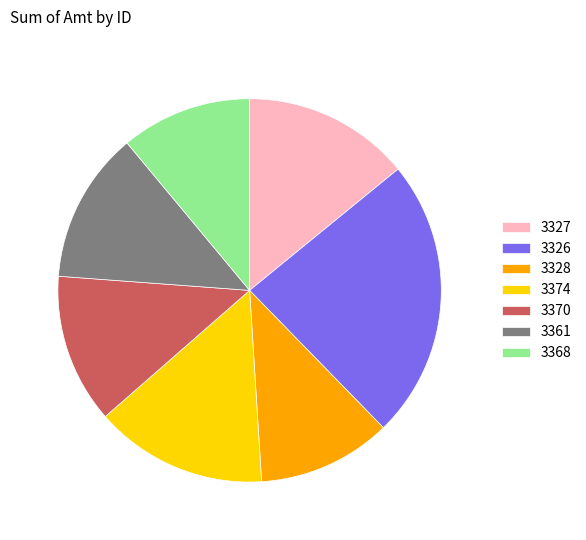

Which slice is the largest?

3326